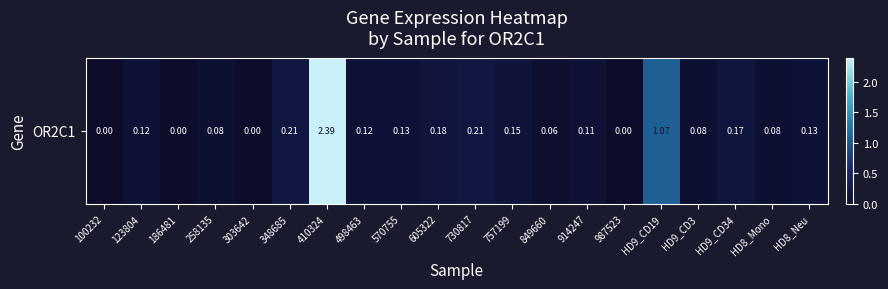

What is the approximate value at HD9_CD19?

1.1